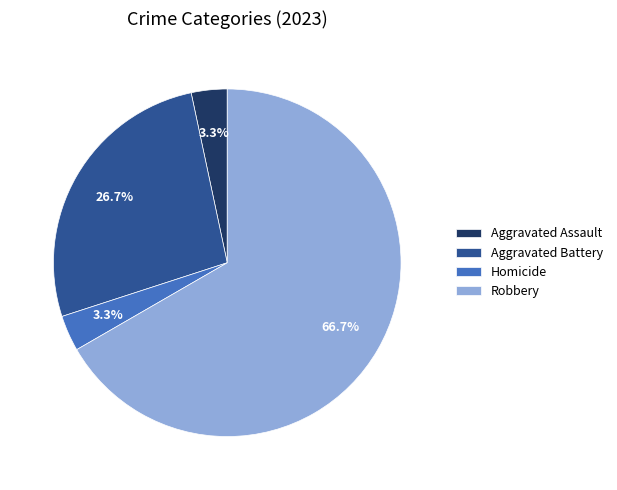

Which has a higher value, Aggravated Battery or Robbery?

Robbery